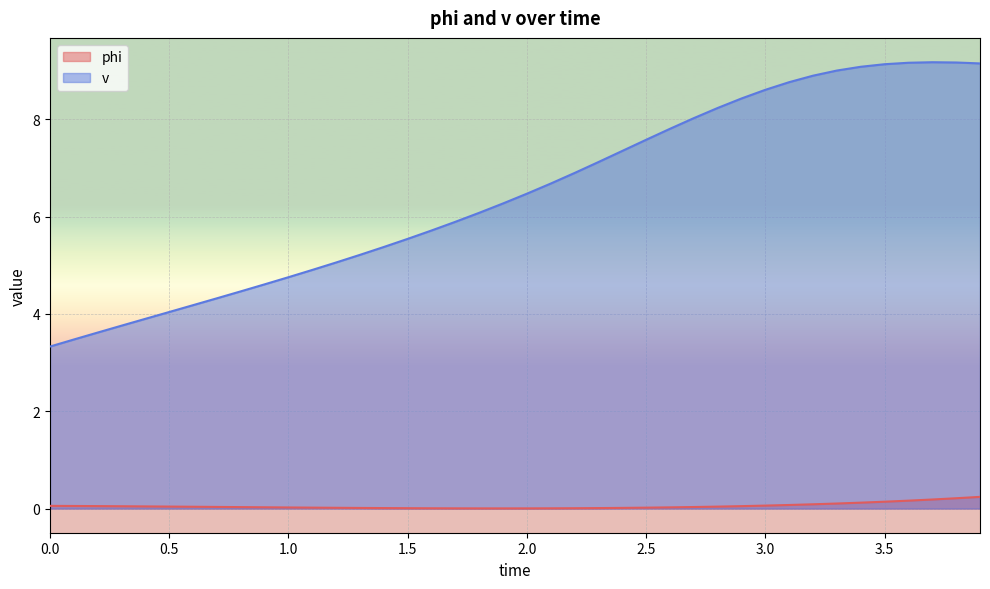

The value of v at 1.3 is 7.4. True or false?

False